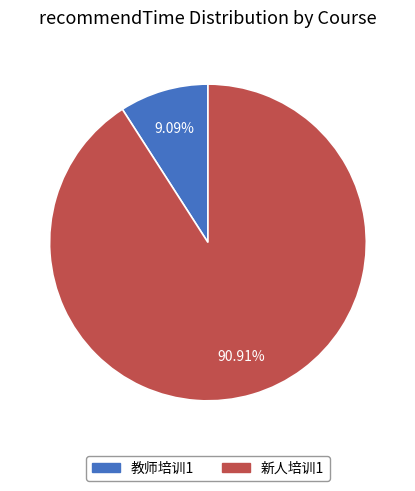

To the nearest percent, what portion does 新人培训1 represent?

91%